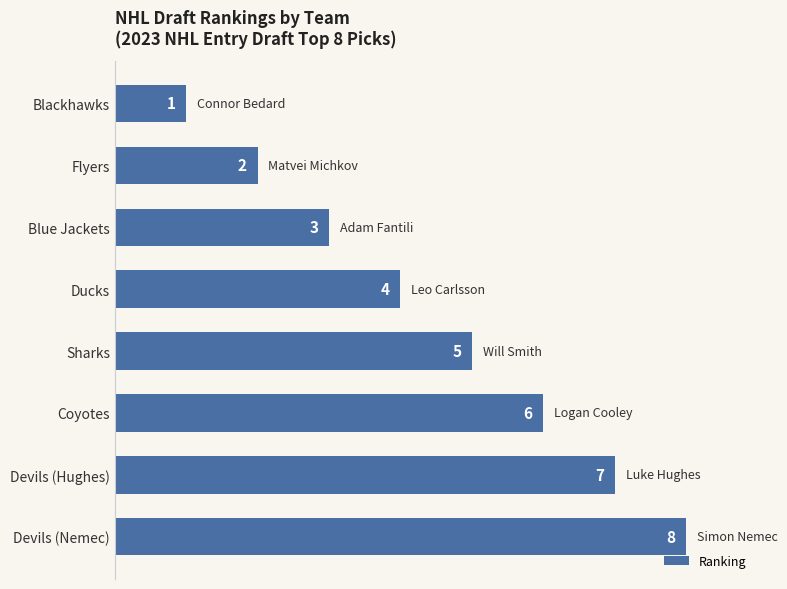

What is the difference between the values at Flyers and Devils (Nemec)?

6